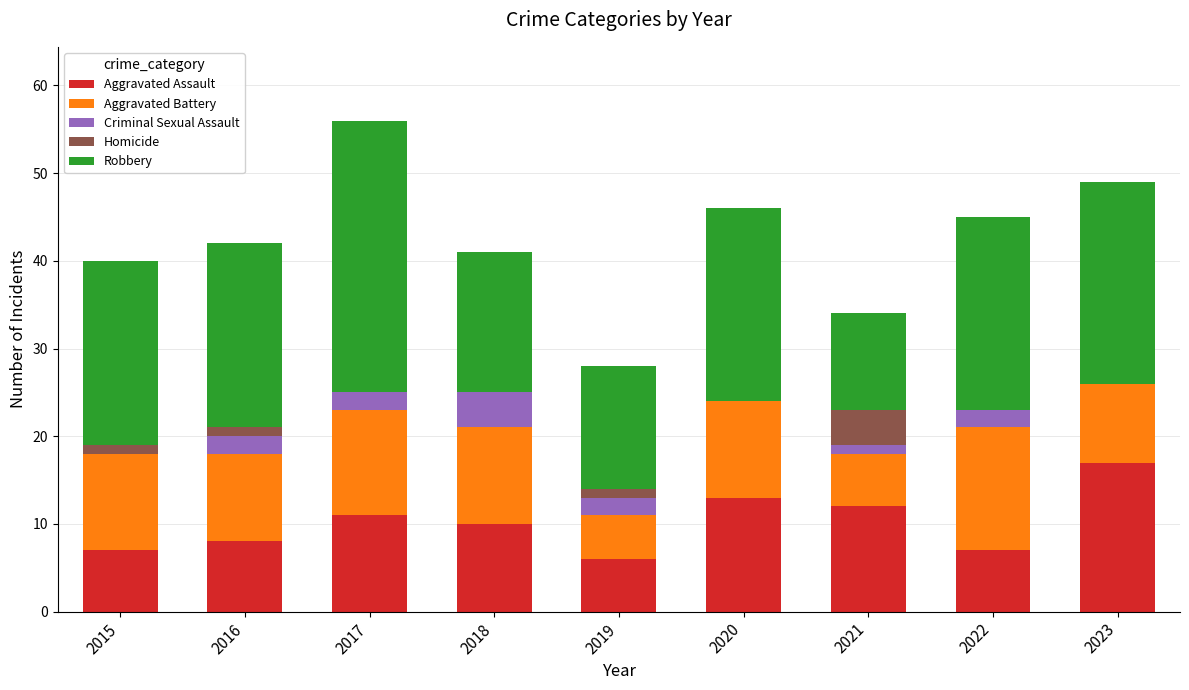

At which category is the sum across all series the highest?

2017